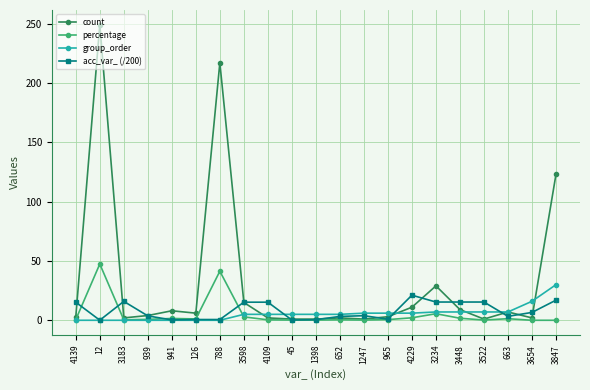

Count the number of categories in the chart.

21